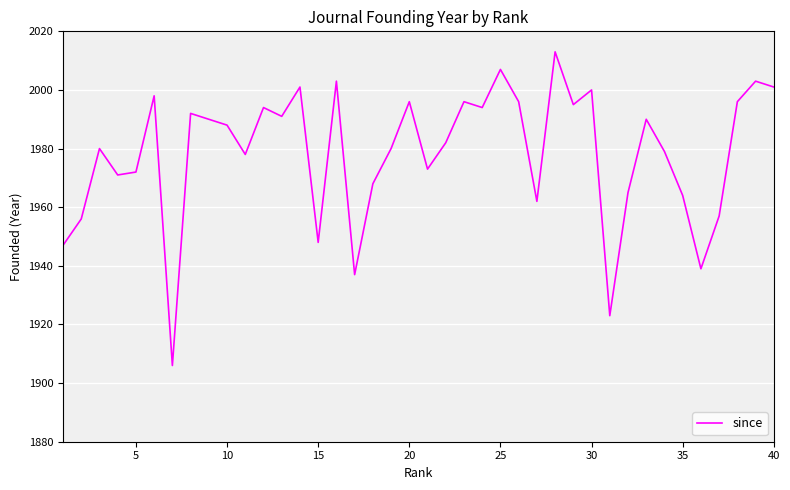

How many series are shown in this chart?

1